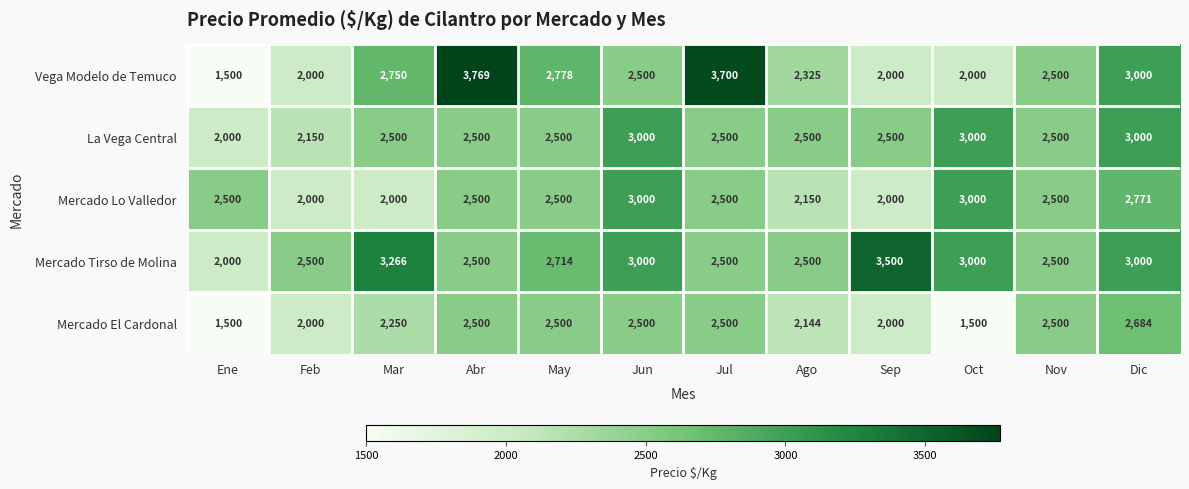

The Mercado Tirso de Molina series shows 4782 at Jun. True or false?

False